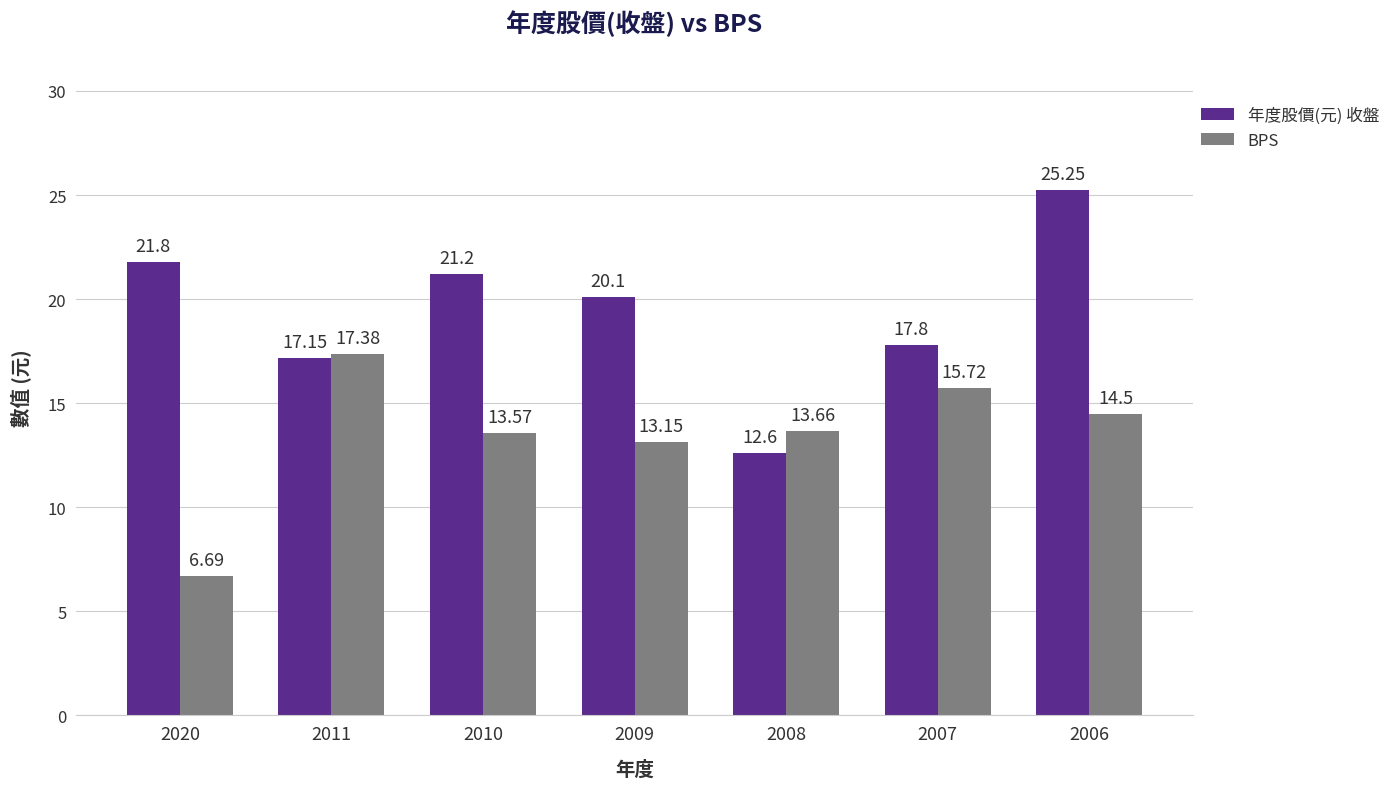

At which category does the chart reach its minimum across all series?

2020